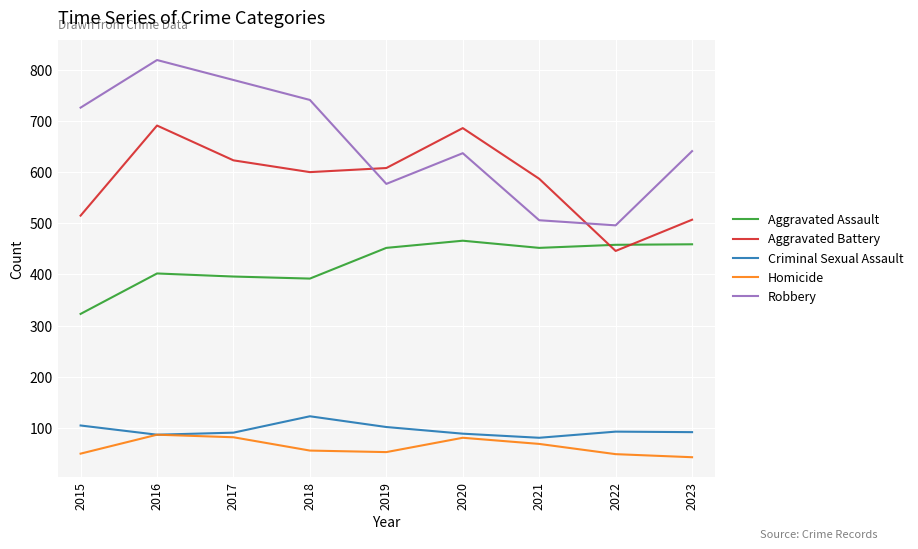

What is the total value across all series at 2016?

2086